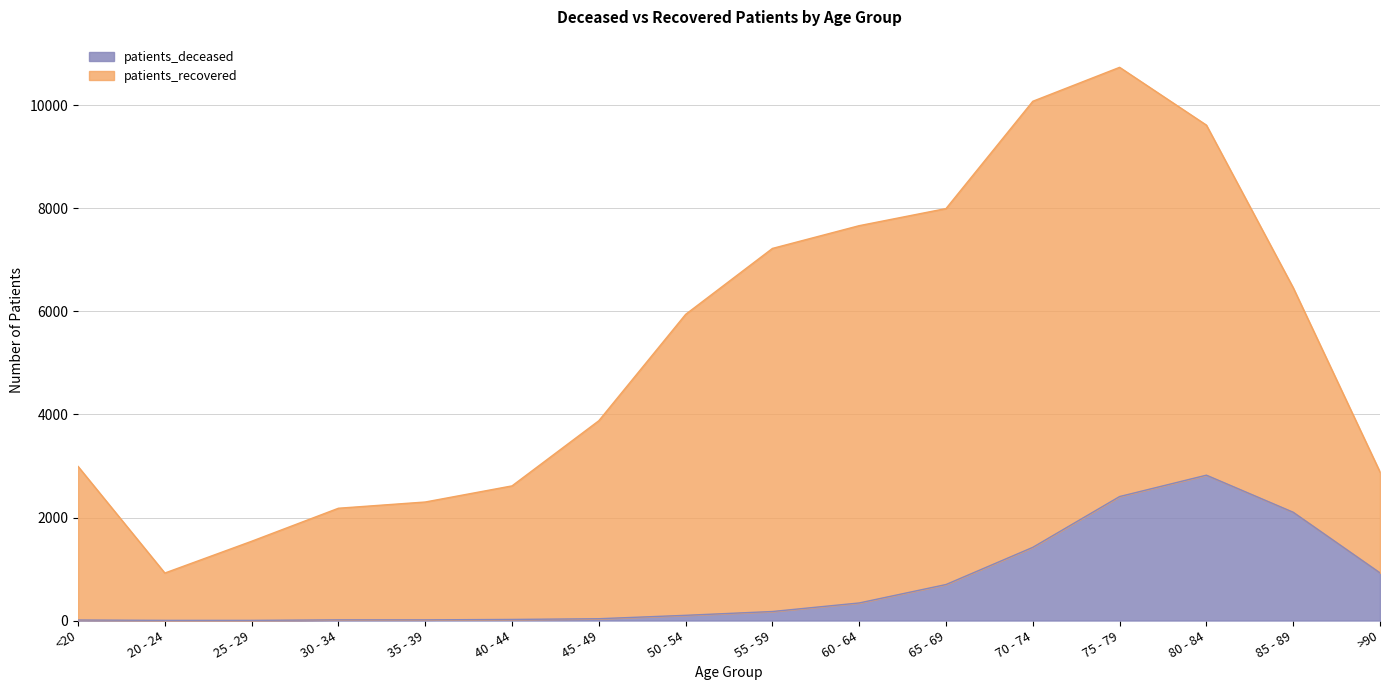

Read the value at 50 - 54, to the nearest 50.

100